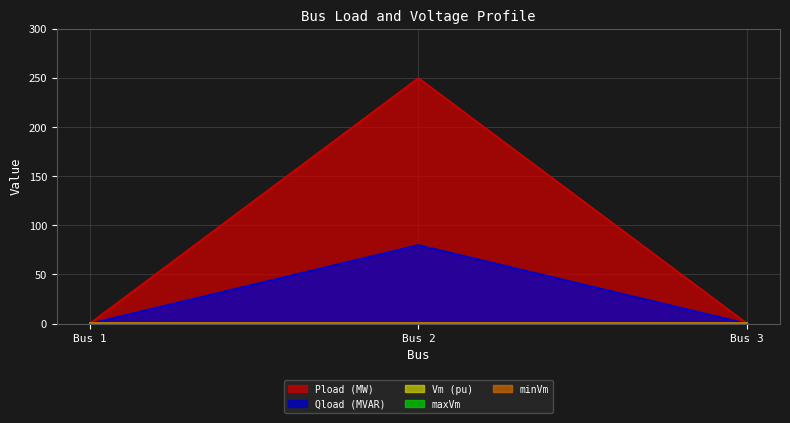

Rank the series at 2 from highest to lowest value.

Pload (MW), Qload (MVAR), maxVm, Vm (pu), minVm